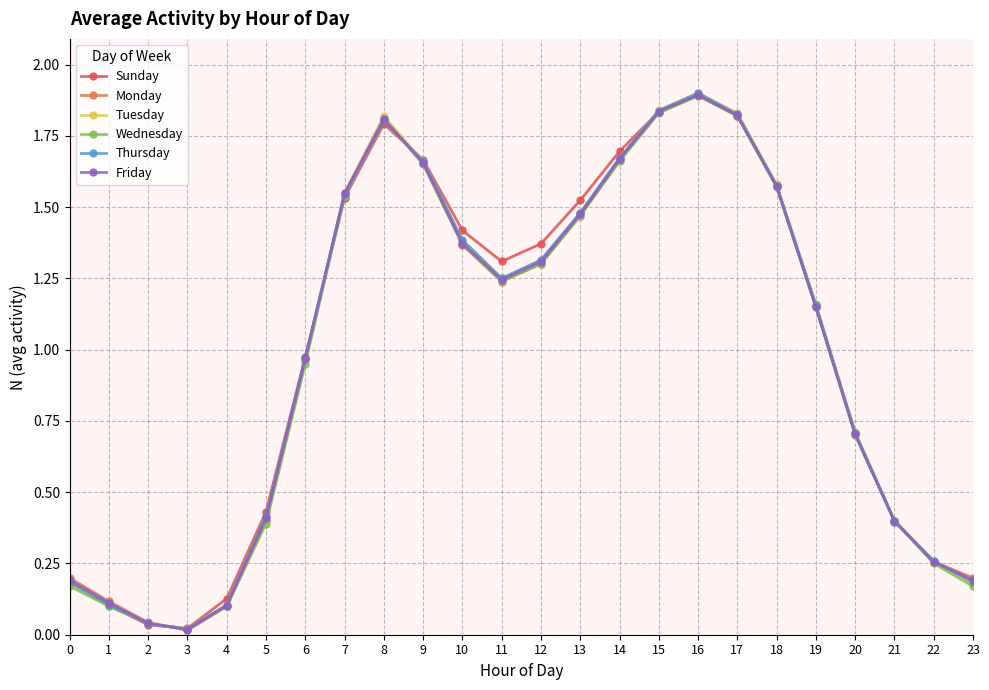

Which category has the lowest value in the Monday series?

3